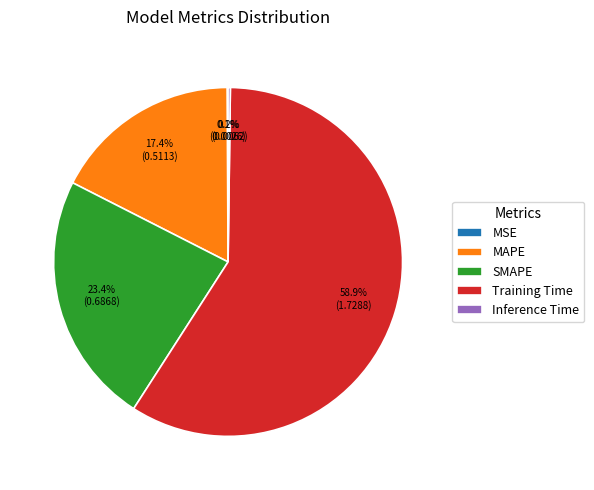

What percentage do Training Time and SMAPE together represent?

82.3%